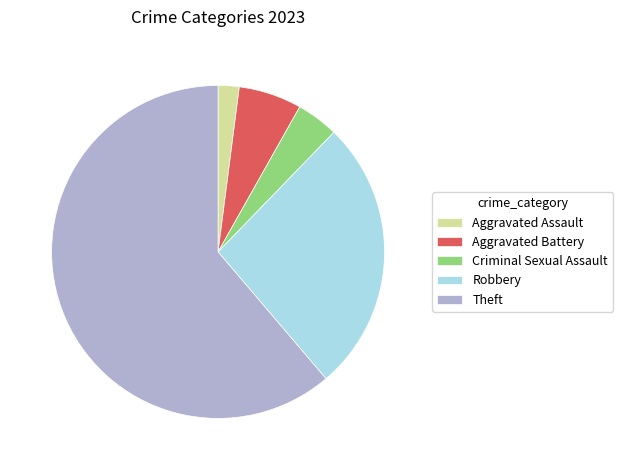

Between Aggravated Battery and Criminal Sexual Assault, which is larger?

Aggravated Battery